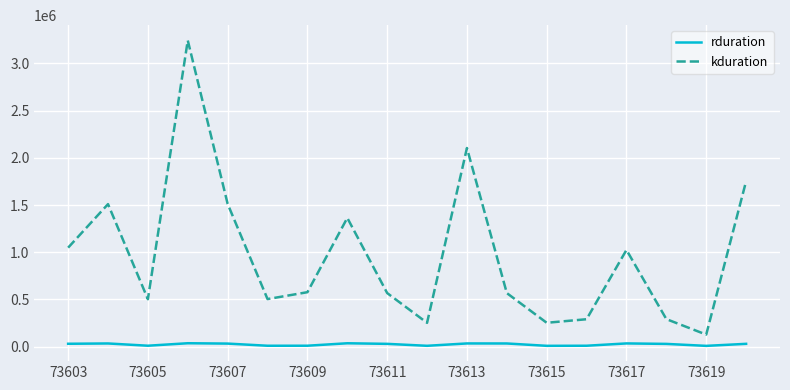

True or false: rduration and kduration intersect in this chart.

False